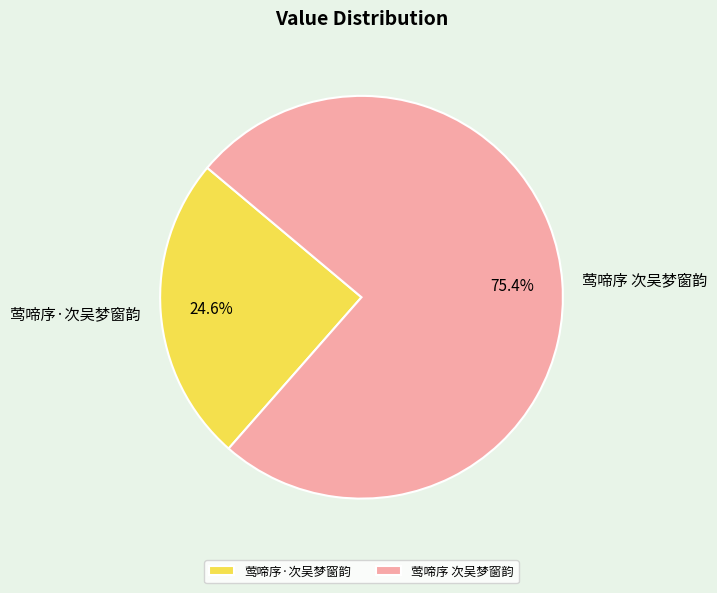

To the nearest percent, what is the difference between the 莺啼序 次吴梦窗韵 and 莺啼序·次吴梦窗韵 slice percentages?

51%